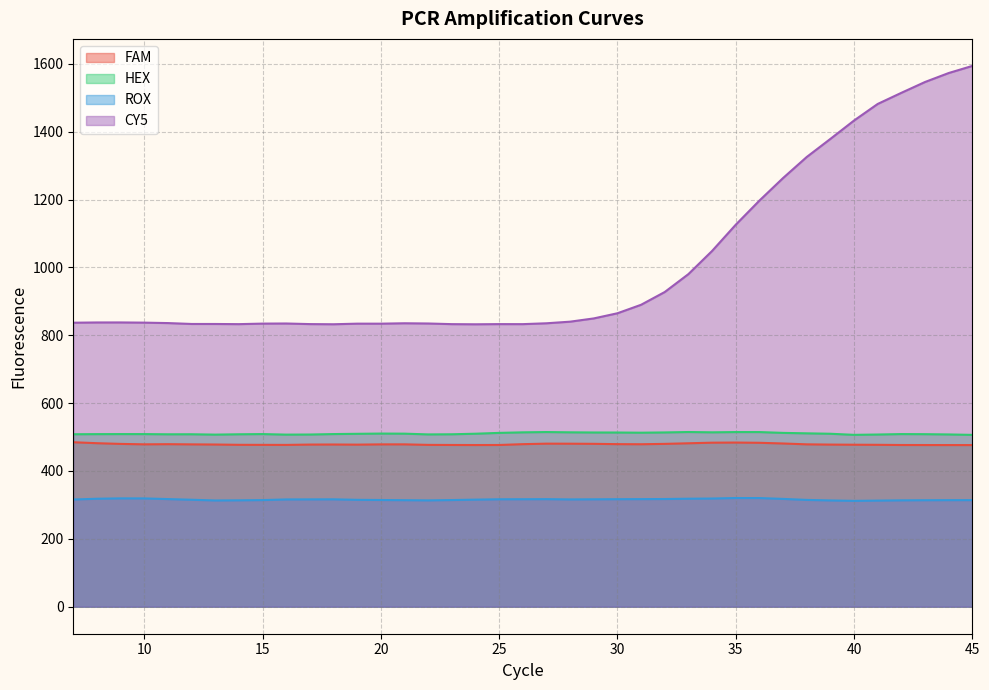

True or false: CY5 and HEX cross at least once.

False